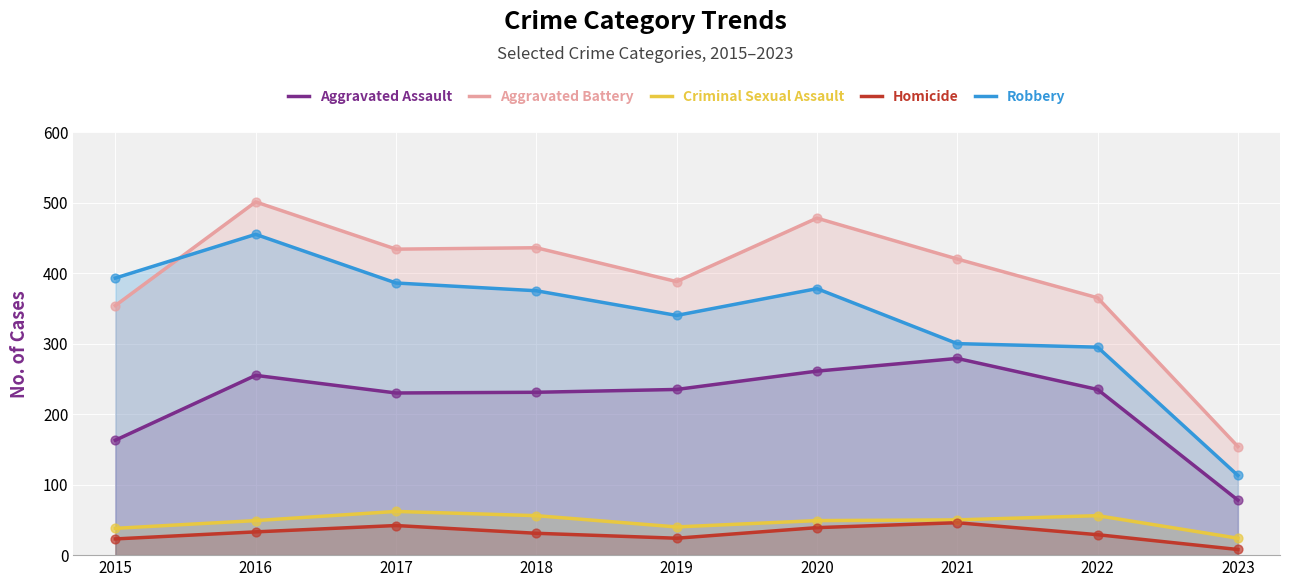

What is the total value across all series at 2022?

980